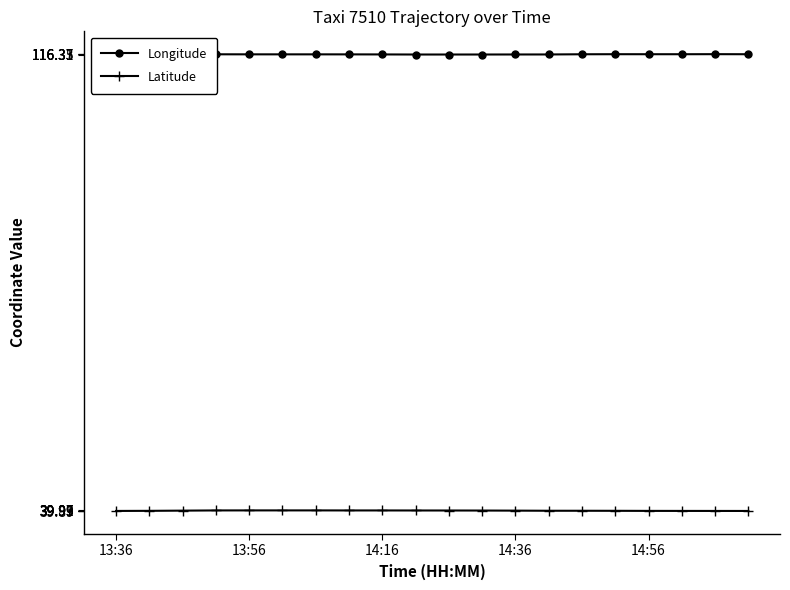

What is the maximum value shown in the chart?

116.4